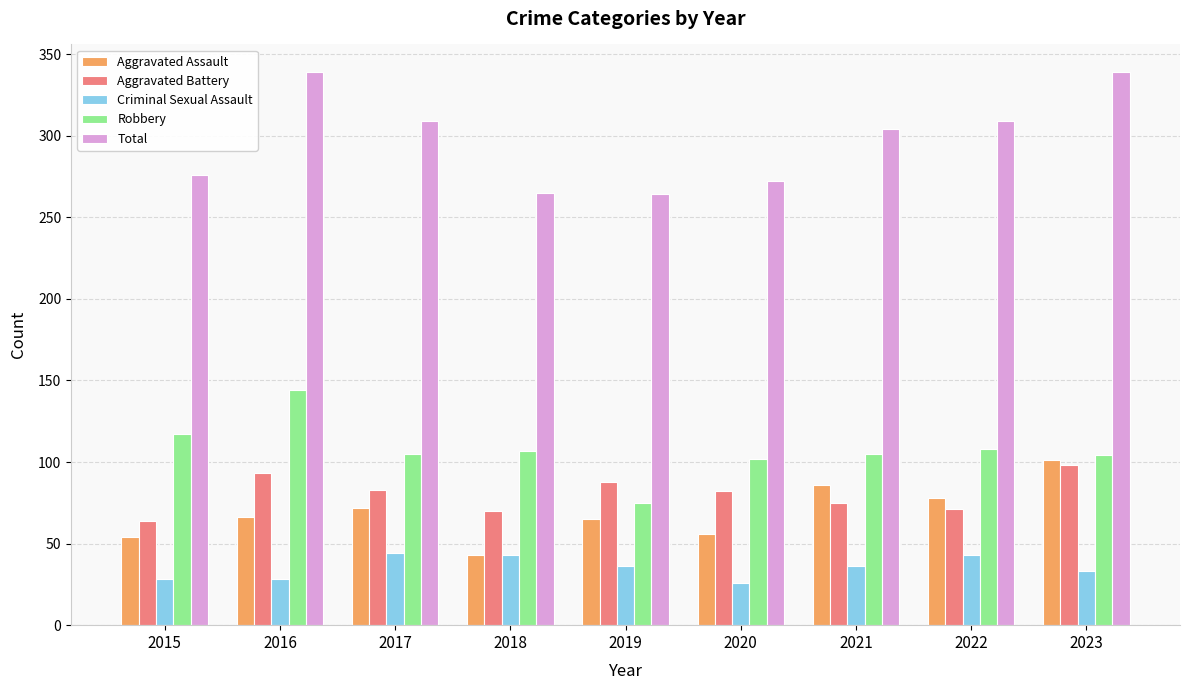

Which series has the largest range (max minus min)?

Total